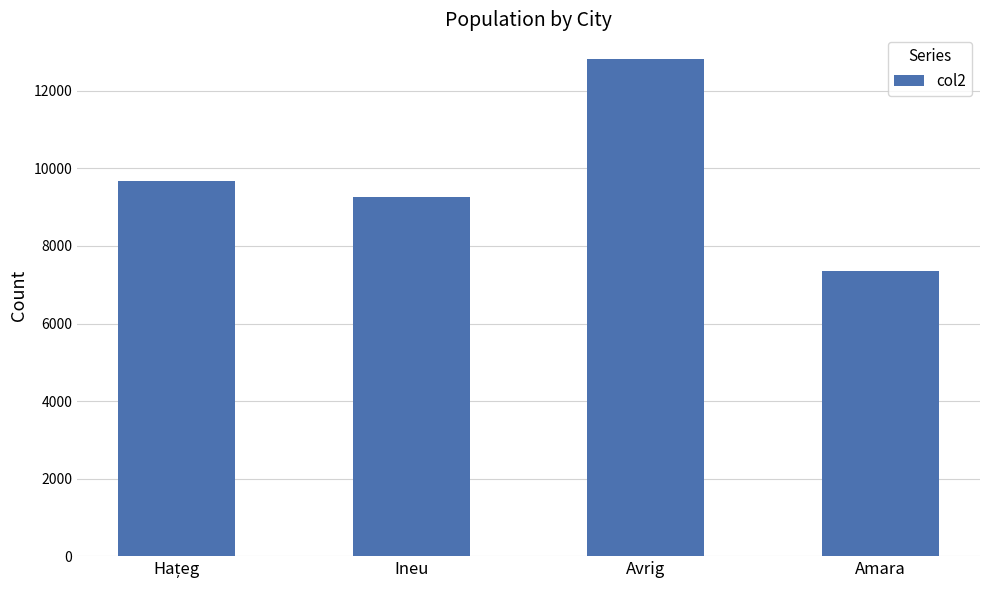

Approximately how many times larger is the value at Avrig compared to Ineu?

1.4